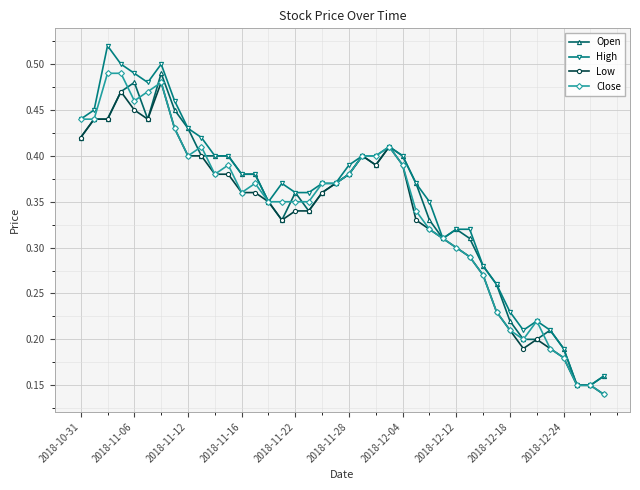

Count the Close values in the range 0 to 1.

40